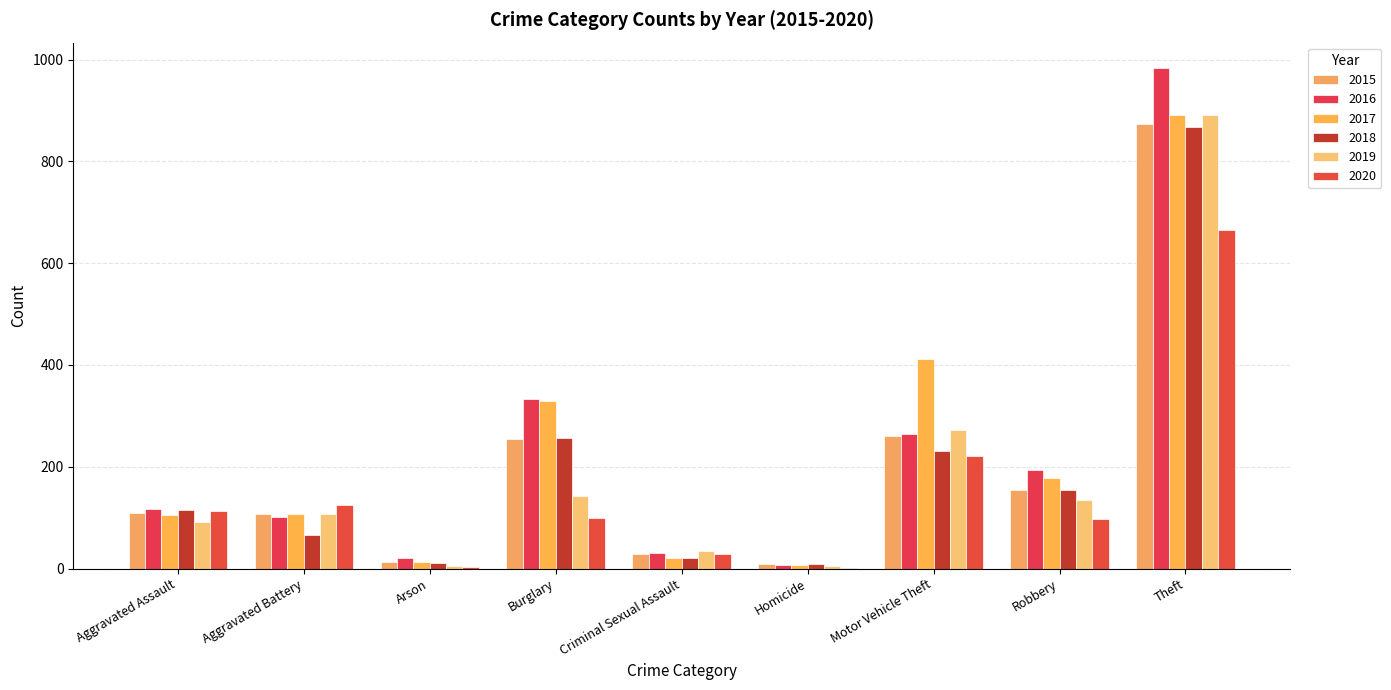

Are the bars horizontal?

No